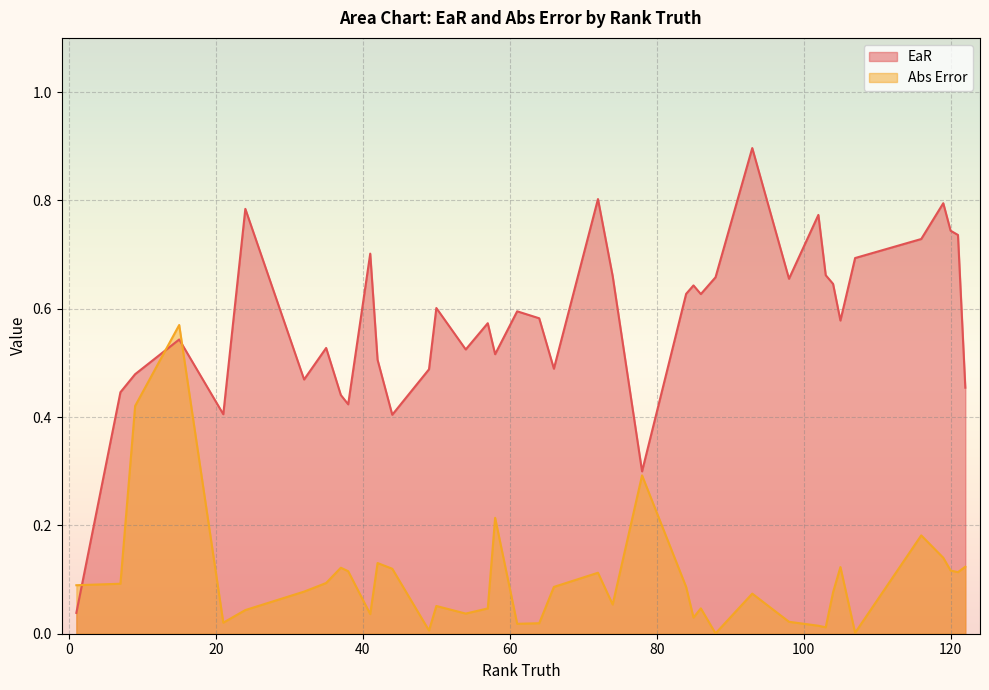

The value of EaR at 66 is 0.5. True or false?

True